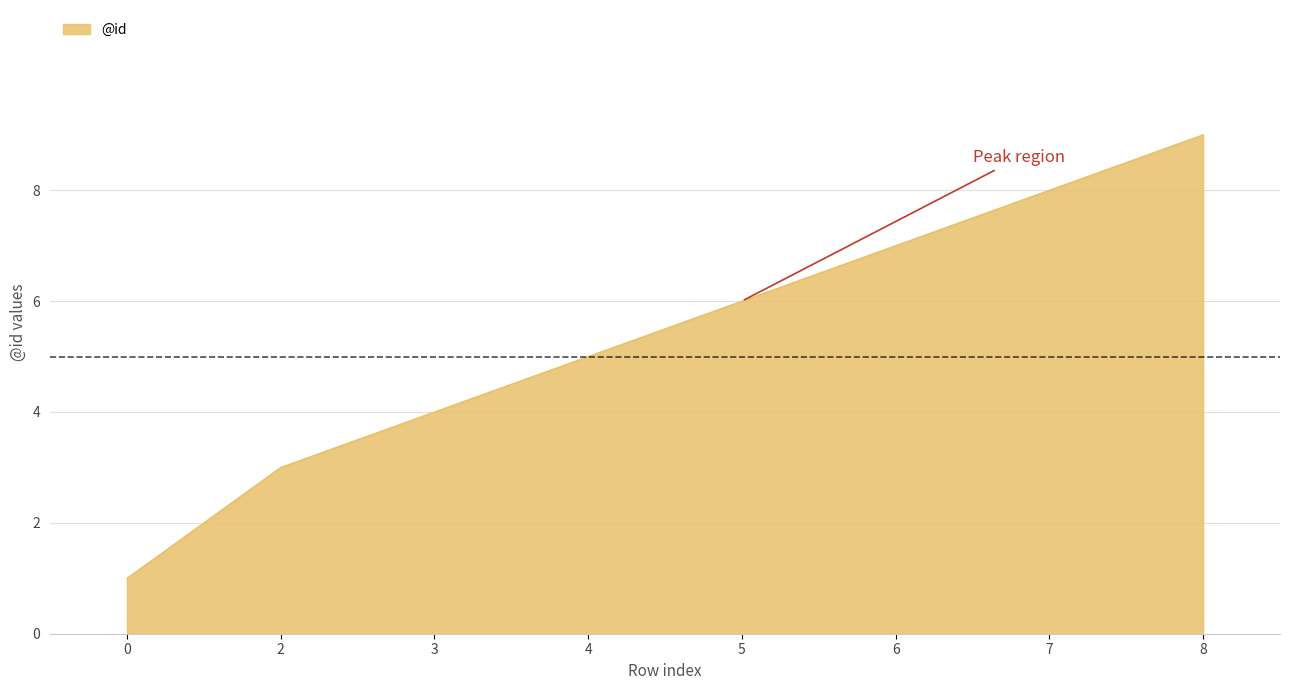

Read the value at 3.

4